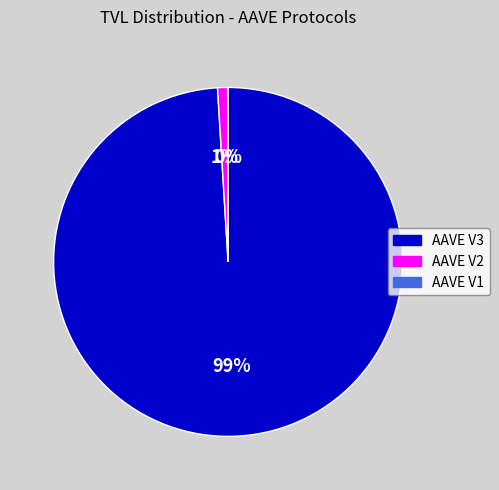

What is the largest slice in the pie chart?

AAVE V3